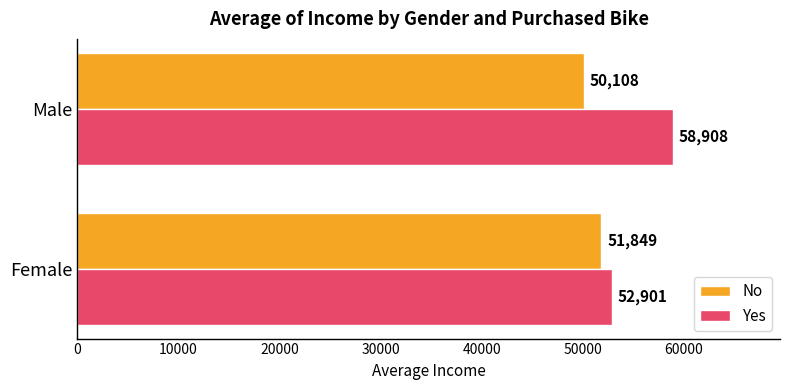

Where is No nearest to the value 50978?

Male